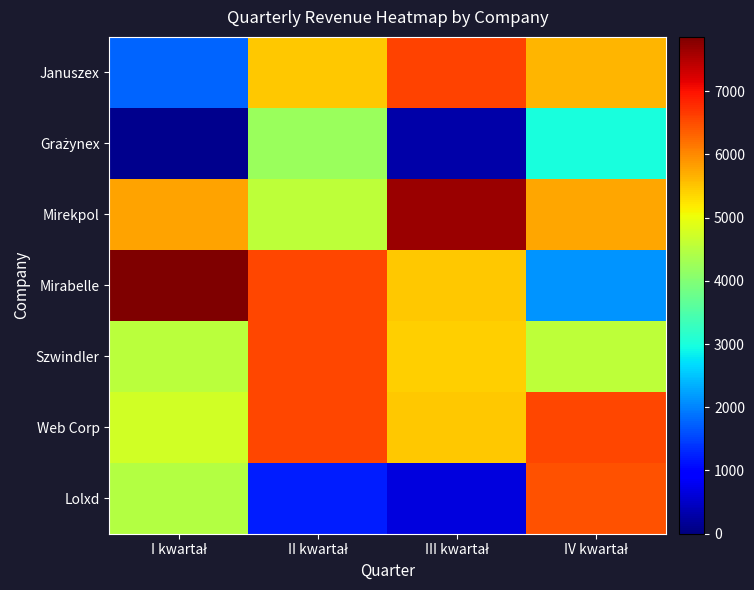

What is the difference between the highest and lowest values at II kwartał?

5334